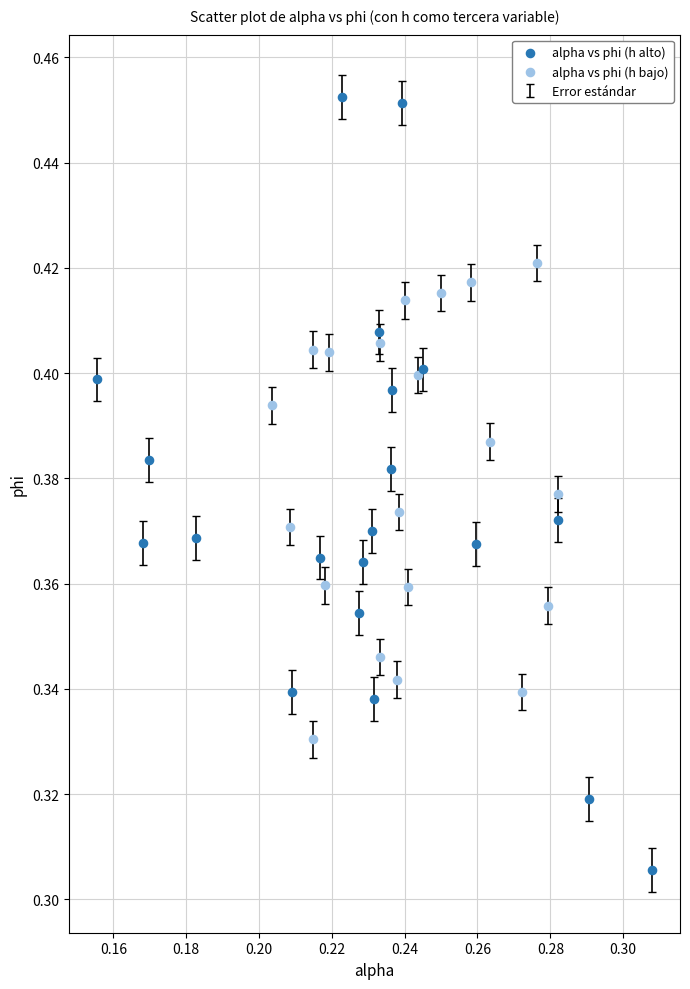

Which series reaches the minimum Y coordinate?

alpha vs phi (h alto)